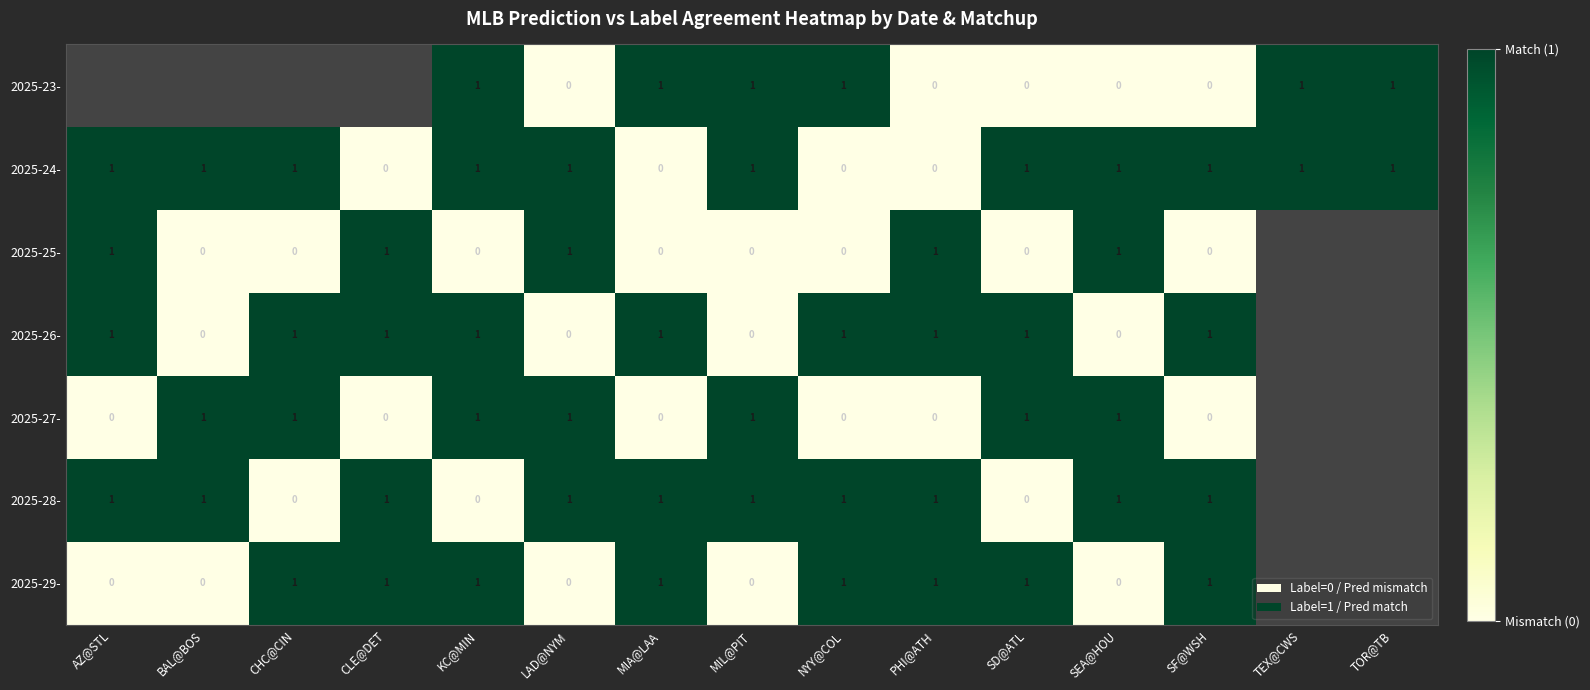

Is it true that 2025-26- equals 1 at PHI@ATH?

True